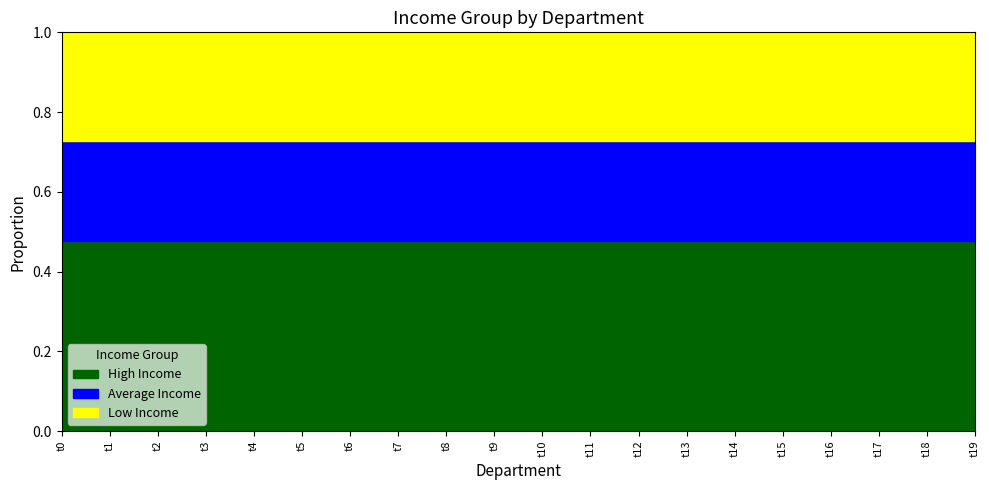

Reading left to right, transcribe all the data shown in this chart.

k1: t0=122	t1=122	t2=122	t3=122	t4=122	t5=122	t6=122	t7=122	t8=122	t9=122	t10=122	t11=122	t12=122	t13=122	t14=122	t15=122	t16=122	t17=122	t18=122	t19=122
k2: t0=64	t1=64	t2=64	t3=64	t4=64	t5=64	t6=64	t7=64	t8=64	t9=64	t10=64	t11=64	t12=64	t13=64	t14=64	t15=64	t16=64	t17=64	t18=64	t19=64
k3: t0=70	t1=70	t2=70	t3=70	t4=70	t5=70	t6=70	t7=70	t8=70	t9=70	t10=70	t11=70	t12=70	t13=70	t14=70	t15=70	t16=70	t17=70	t18=70	t19=70